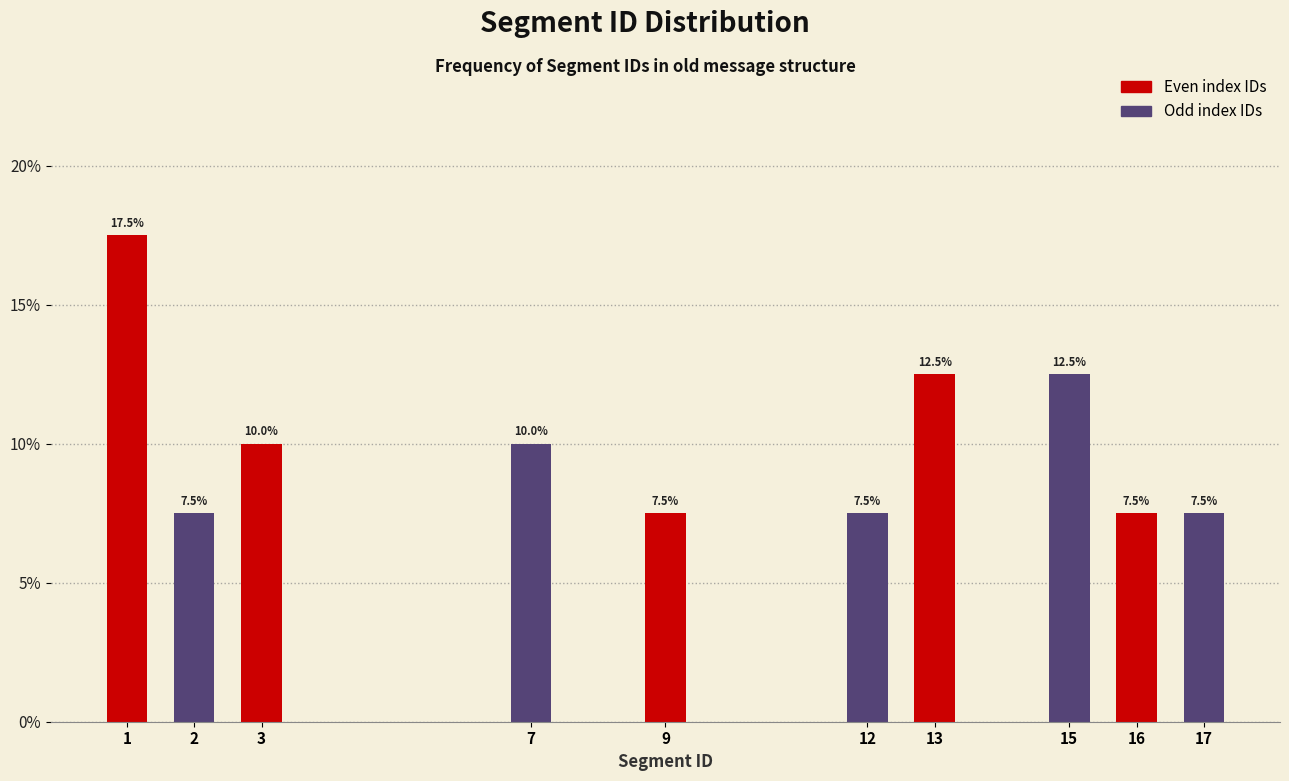

Does the chart contain any negative values?

No